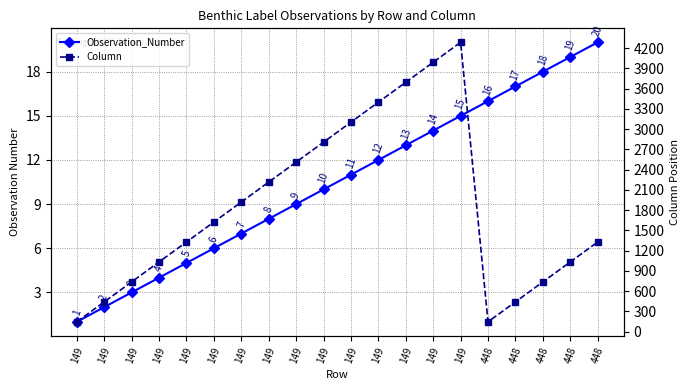

Which series has the largest range (max minus min)?

Column